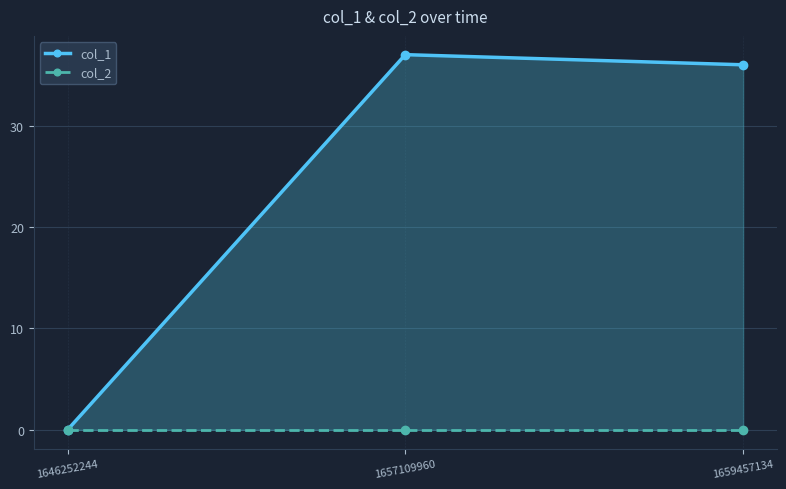

Which has a higher value, 1659457134 or 1646252244?

1659457134